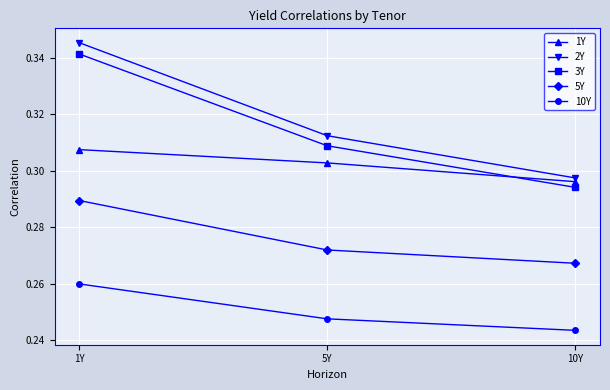

What is the sum of the 2Y values at 10Y and 1Y?

0.6